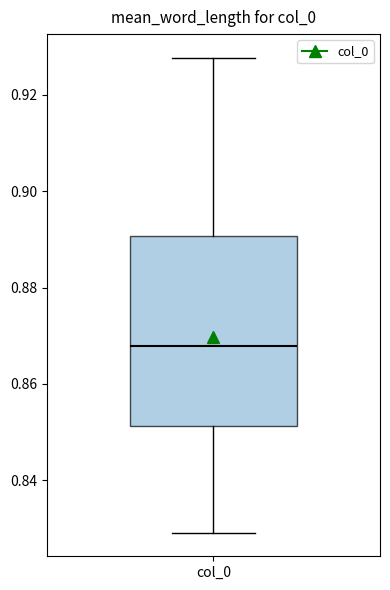

Read this box plot against the y-axis: the position of the median line, the range covered by the box, and the ends of both whiskers. The values are not printed on the chart, so give them approximately, as read against the axis.

median 0.868, box 0.852 to 0.890, whiskers 0.830 to 0.928